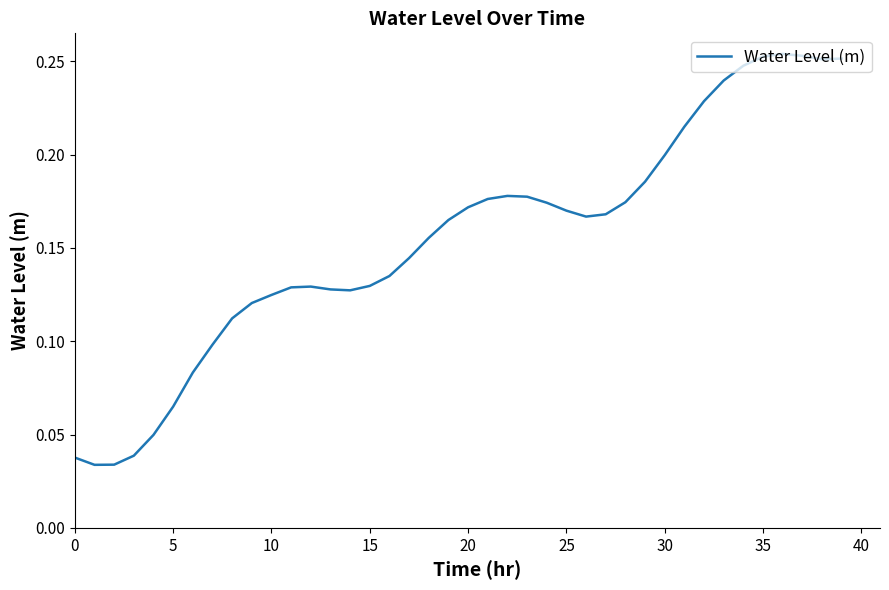

Count the number of categories in the chart.

40